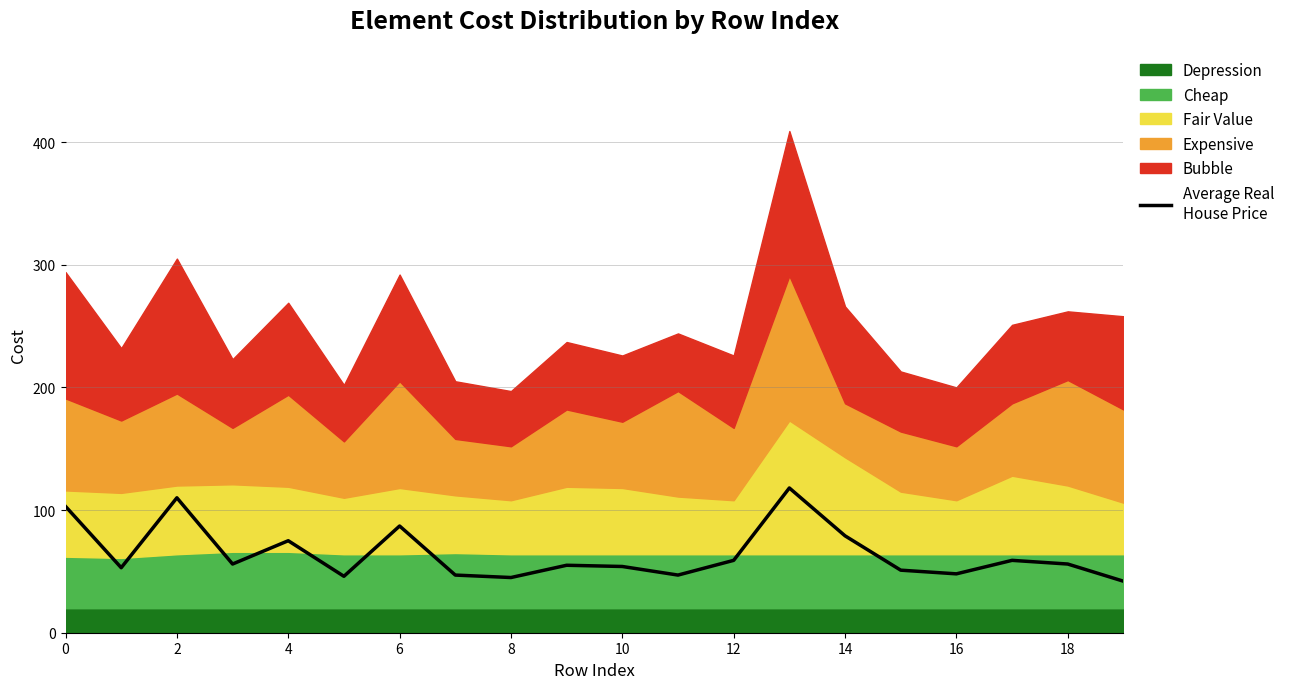

Is it true that the value at 18 is 56?

True